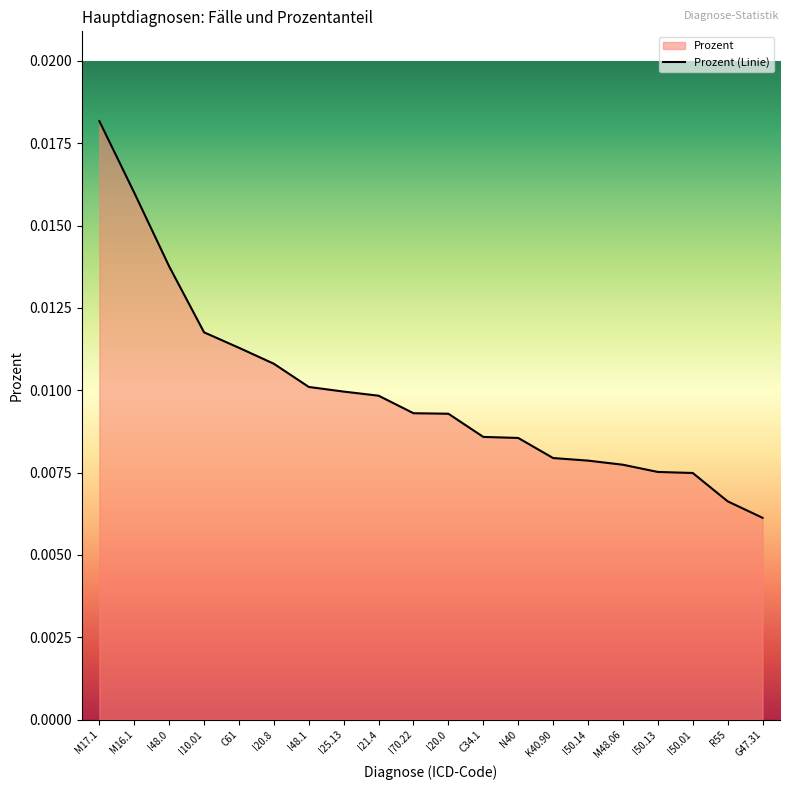

Rank the categories by value from highest to lowest.

M17.1, M16.1, I48.0, I10.01, C61, I20.8, I48.1, I25.13, I21.4, I70.22, I20.0, C34.1, N40, K40.90, I50.14, M48.06, I50.13, I50.01, R55, G47.31